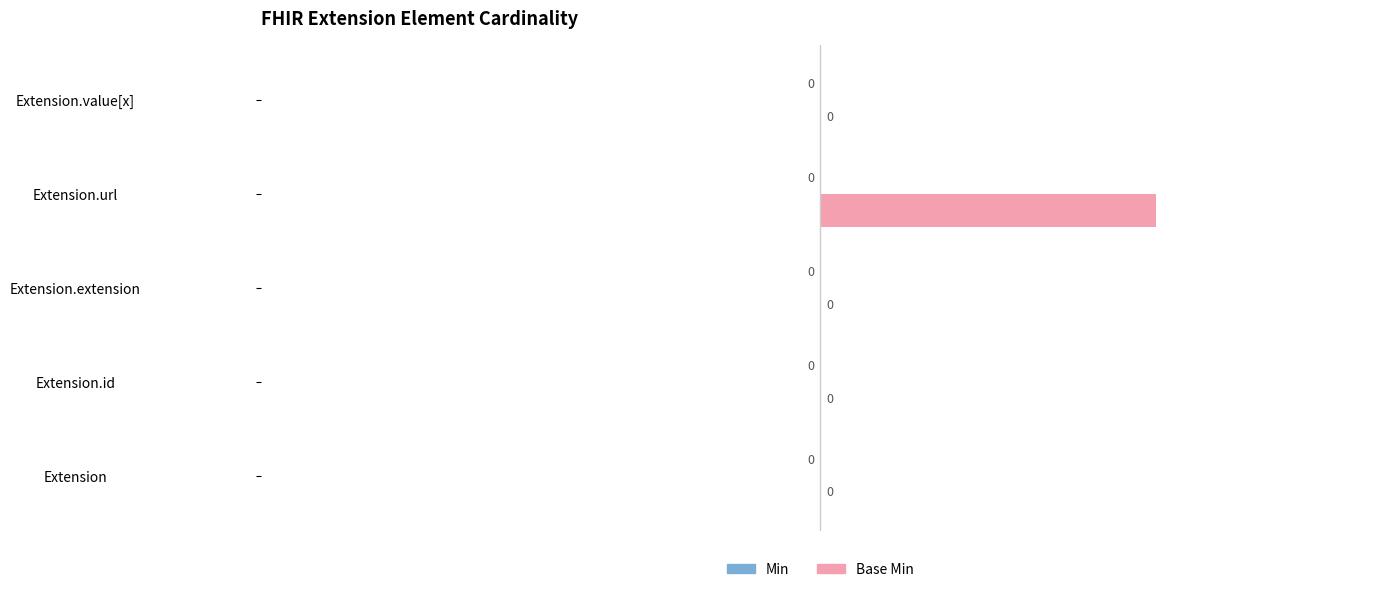

The value at Extension.id is 1. True or false?

False